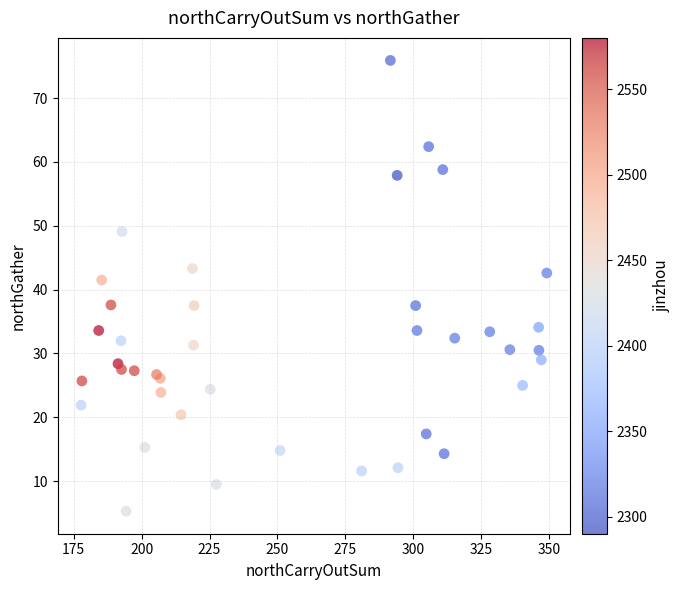

What Y value in the scatter plot is closest to 40?

41.5